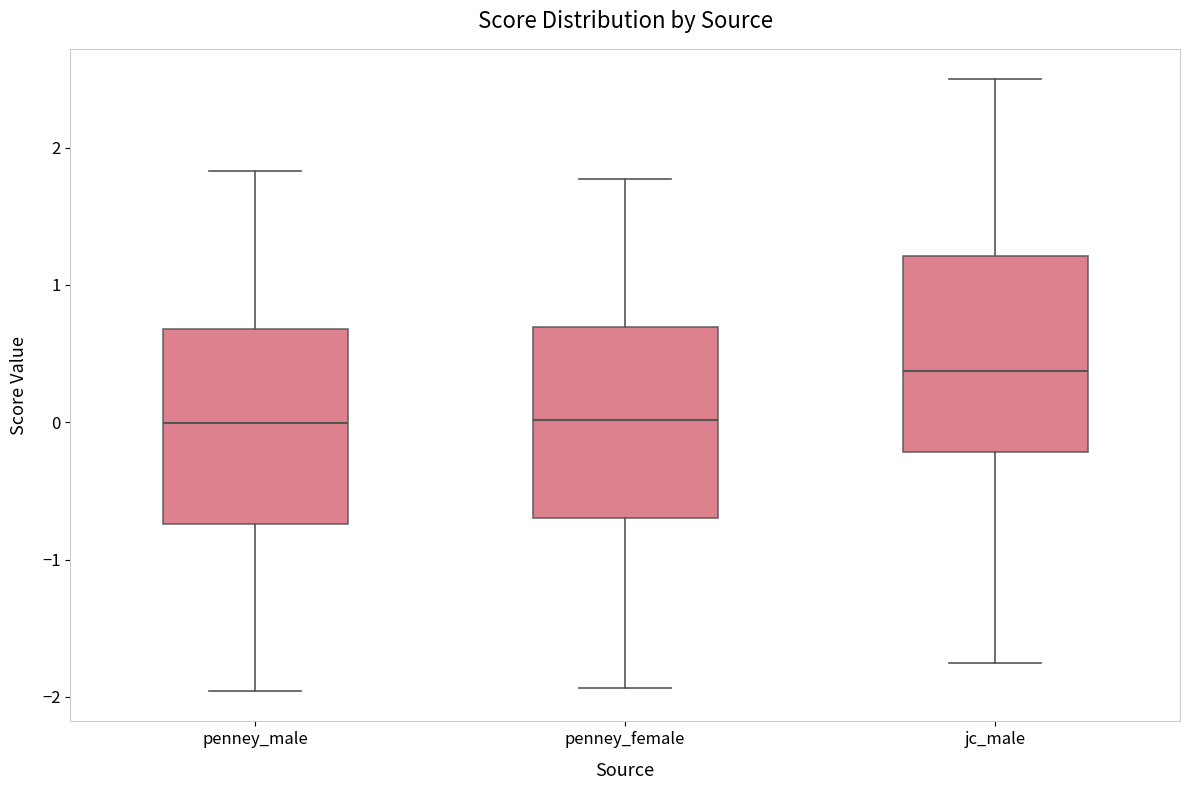

Where is the lower edge of the box for jc_male on the y-axis? The values are not printed on the chart, so give them approximately, as read against the axis.

-0.2